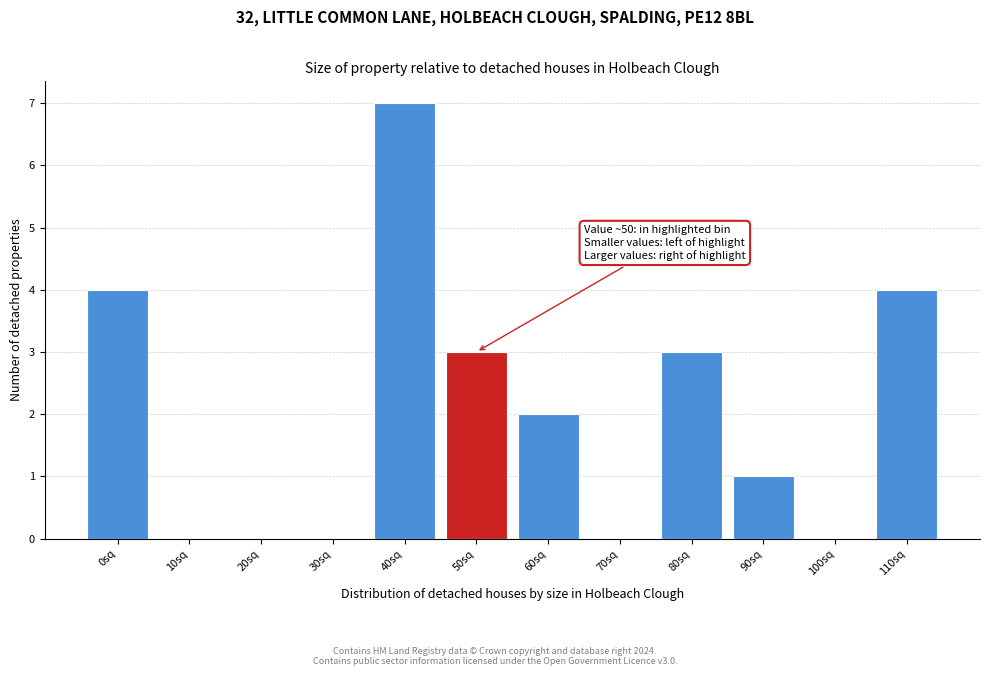

Reading left to right, extract all data points from this chart.

0sq=4	10sq=0	20sq=0	30sq=0	40sq=7	50sq=3	60sq=2	70sq=0	80sq=3	90sq=1	100sq=0	110sq=4